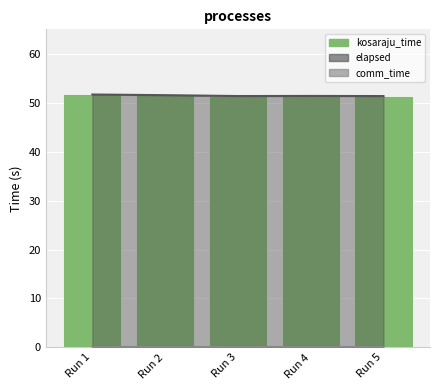

What is the sum of the values at Run 4 and Run 3?

102.8